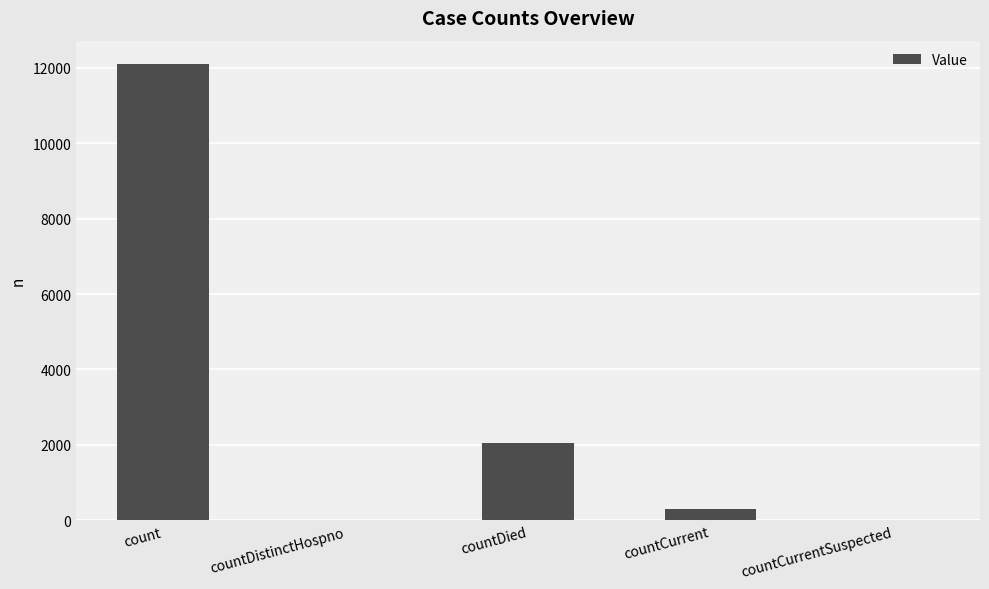

Reading left to right, what are all the values shown in this chart?

12109	0	2040	294	0